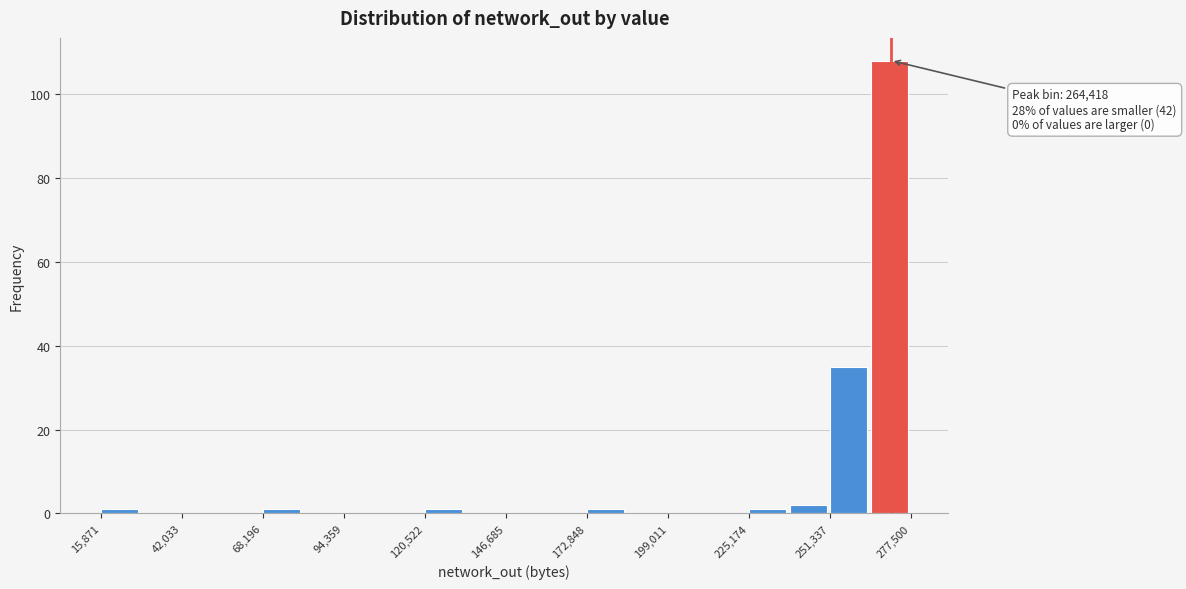

Around what value on the x-axis is the tallest bar? Give the approximate position of its centre, as read against the axis.

270000